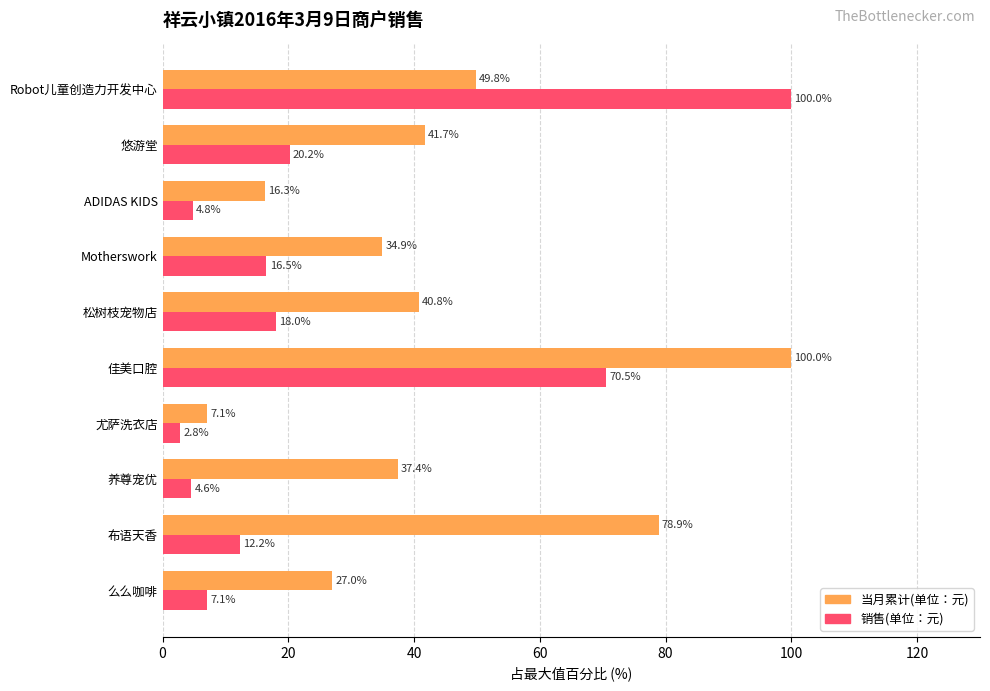

At which label does 销售(单位：元) reach its minimum?

尤萨洗衣店